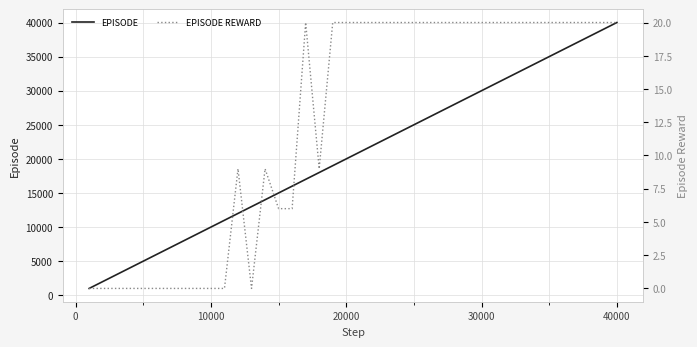

List the series in order of their overall mean, highest first.

EPISODE, EPISODE REWARD